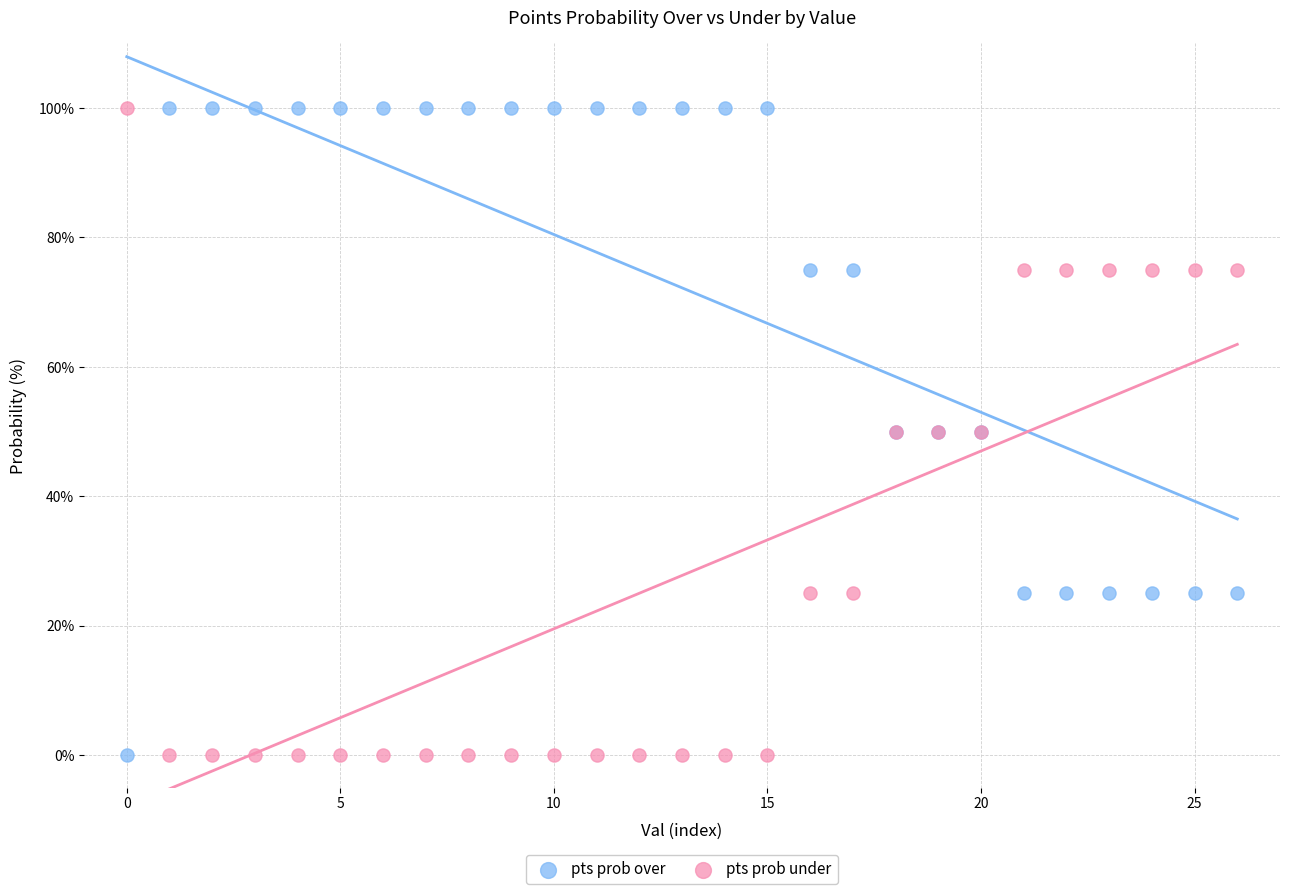

What are all the series names shown in the legend?

pts prob over, pts prob under